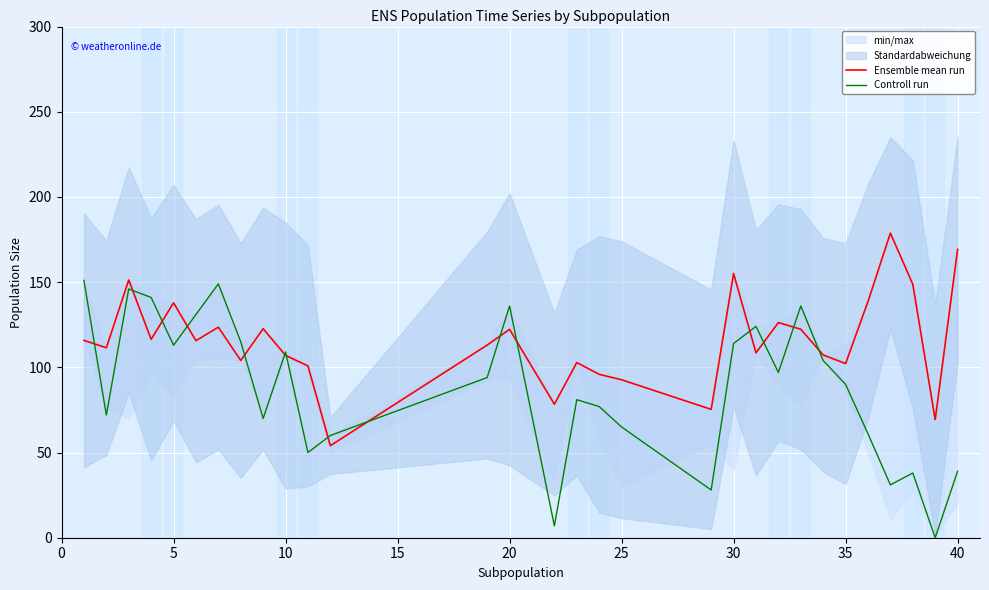

Is this an area chart (filled region under the line)?

No